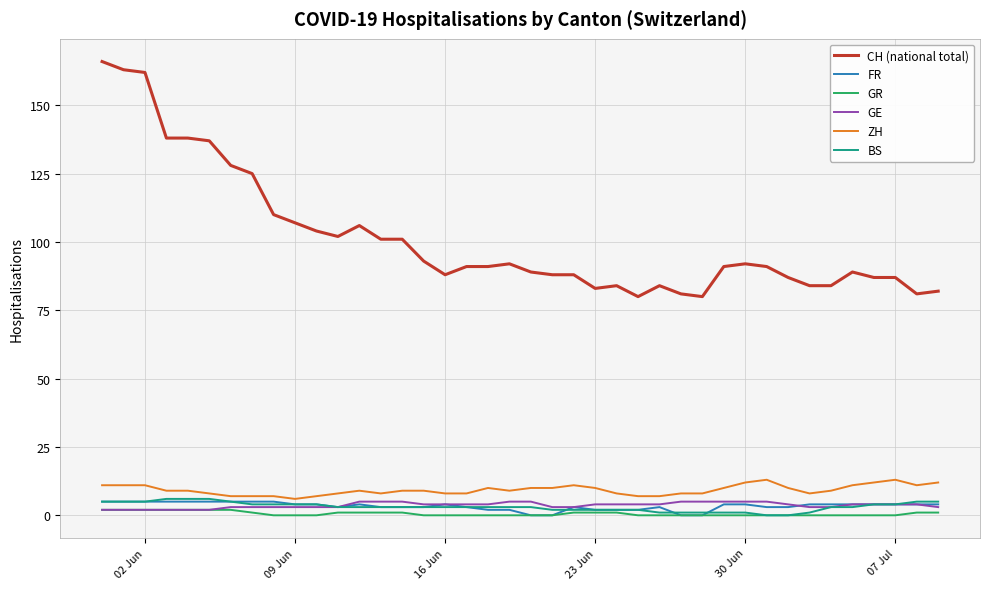

What is the maximum value for BS?

6